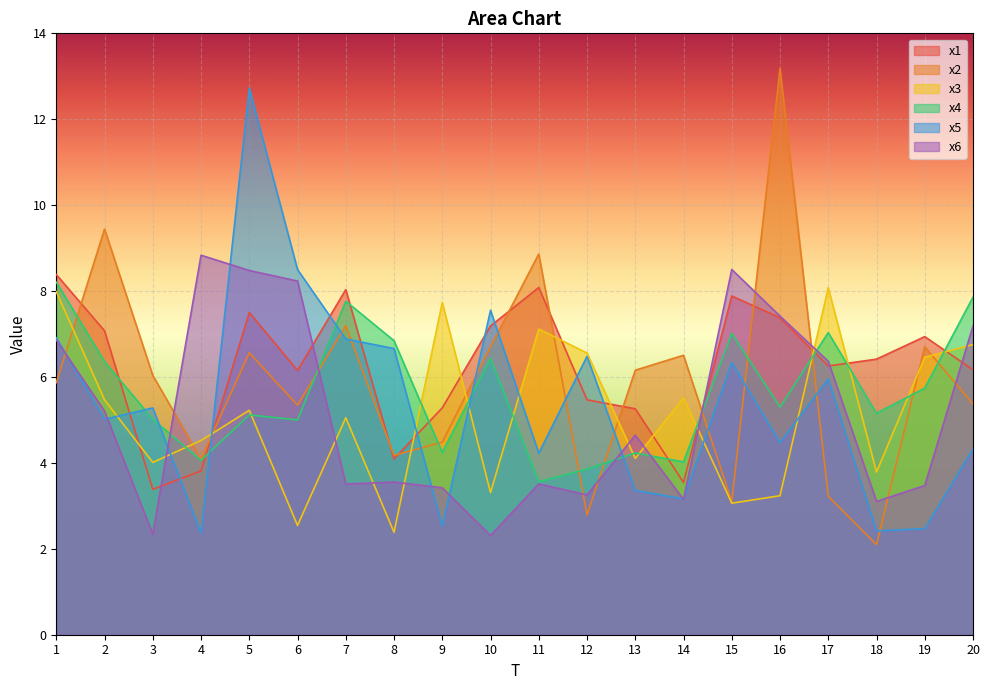

Rank the categories by x2 value from lowest to highest.

18, 12, 15, 17, 4, 8, 9, 6, 20, 1, 3, 13, 14, 5, 19, 10, 7, 11, 2, 16